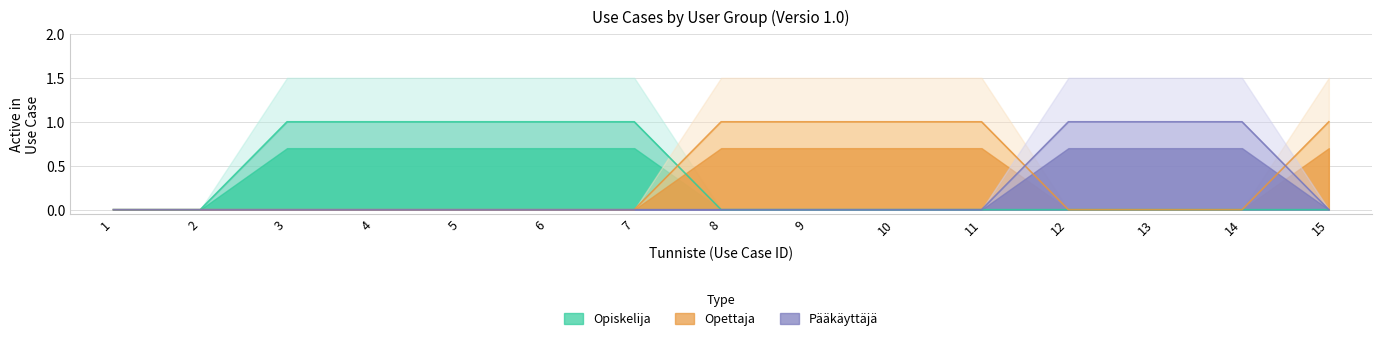

True or false: Opiskelija has a value of 0 at 12.

True